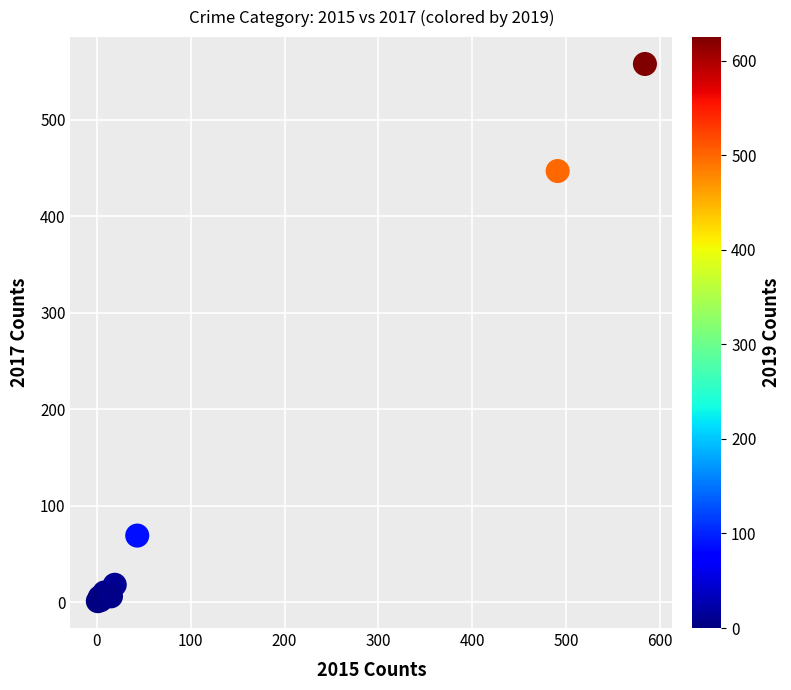

What Y value in the scatter plot is closest to 279?

447